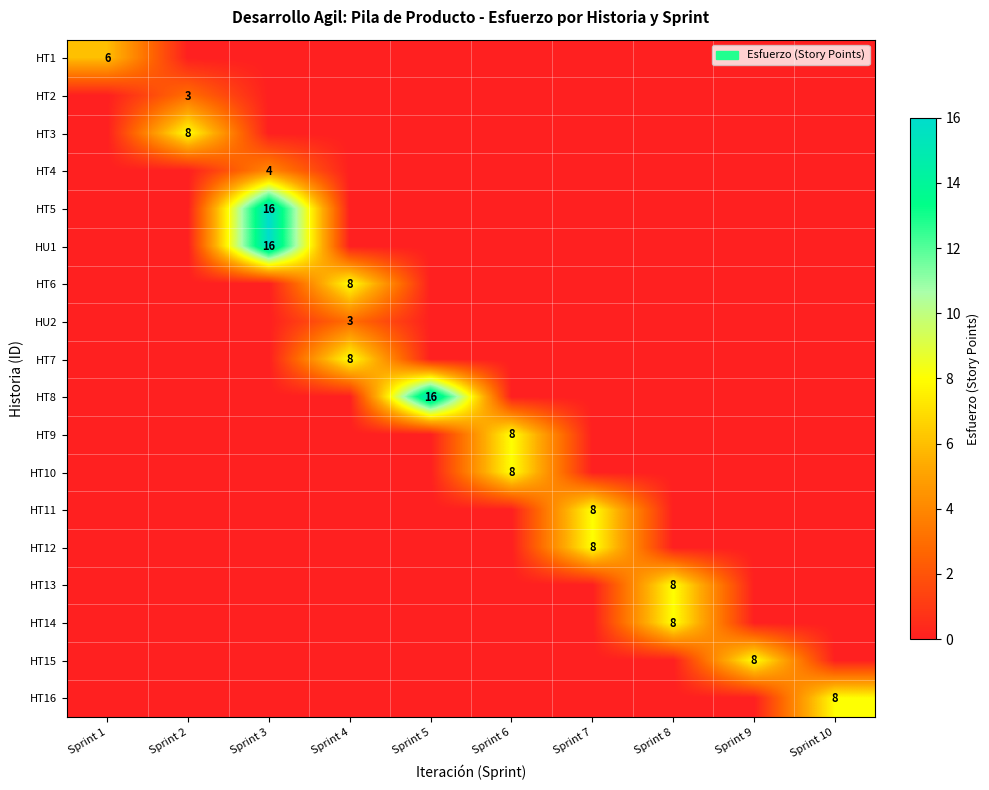

What is the total value across all series at Sprint 8?

16